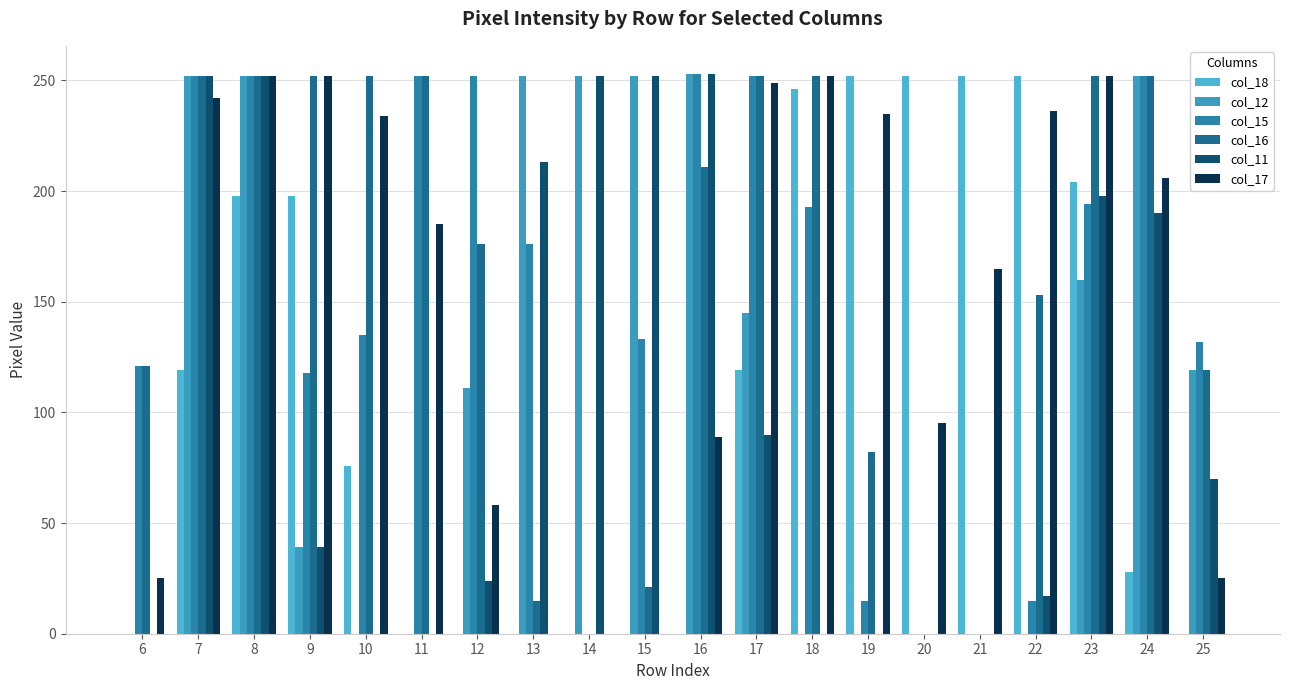

Reading left to right, what are all the values shown in this chart?

col_18: 0	119	198	198	76	0	0	0	0	0	0	119	246	252	252	252	252	204	28	0
col_12: 0	252	252	39	0	0	111	252	252	252	253	145	0	0	0	0	0	160	252	119
col_15: 121	252	252	118	135	252	252	176	0	133	253	252	193	15	0	0	15	194	252	132
col_16: 121	252	252	252	252	252	176	15	0	21	211	252	252	82	0	0	153	252	252	119
col_11: 0	252	252	39	0	0	24	213	252	252	253	90	0	0	0	0	17	198	190	70
col_17: 25	242	252	252	234	185	58	0	0	0	89	249	252	235	95	165	236	252	206	25